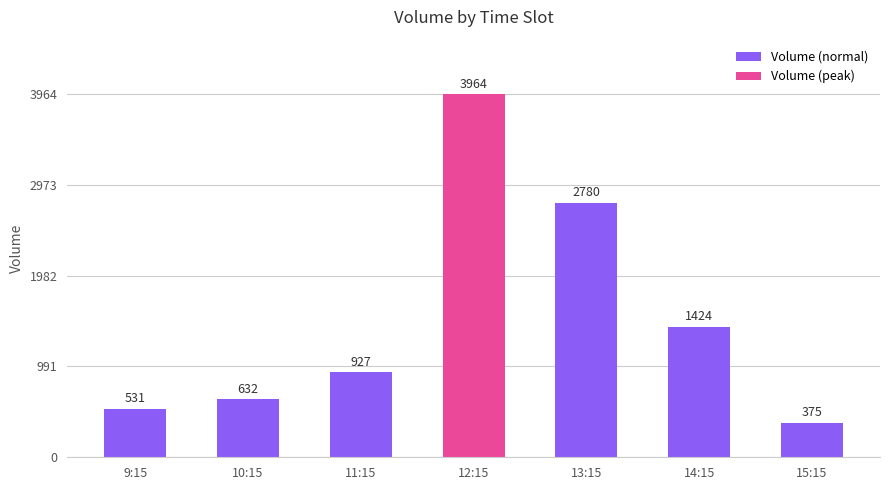

At how many categories does at least one series exceed 2897?

1